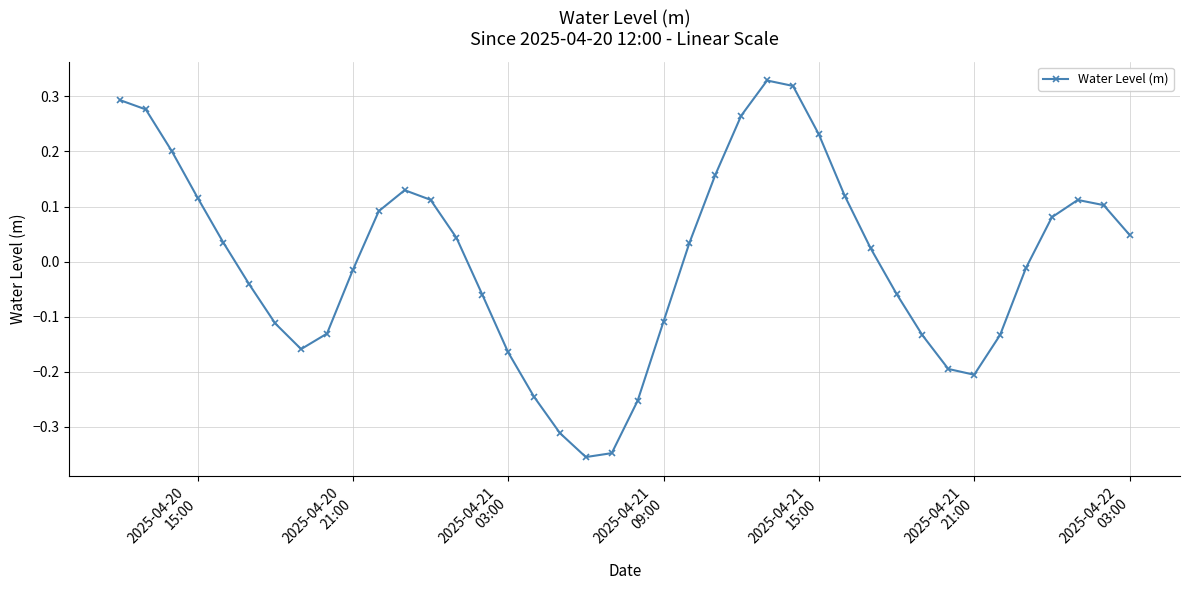

How many interior local peaks (higher than both neighbors) does the data have?

3